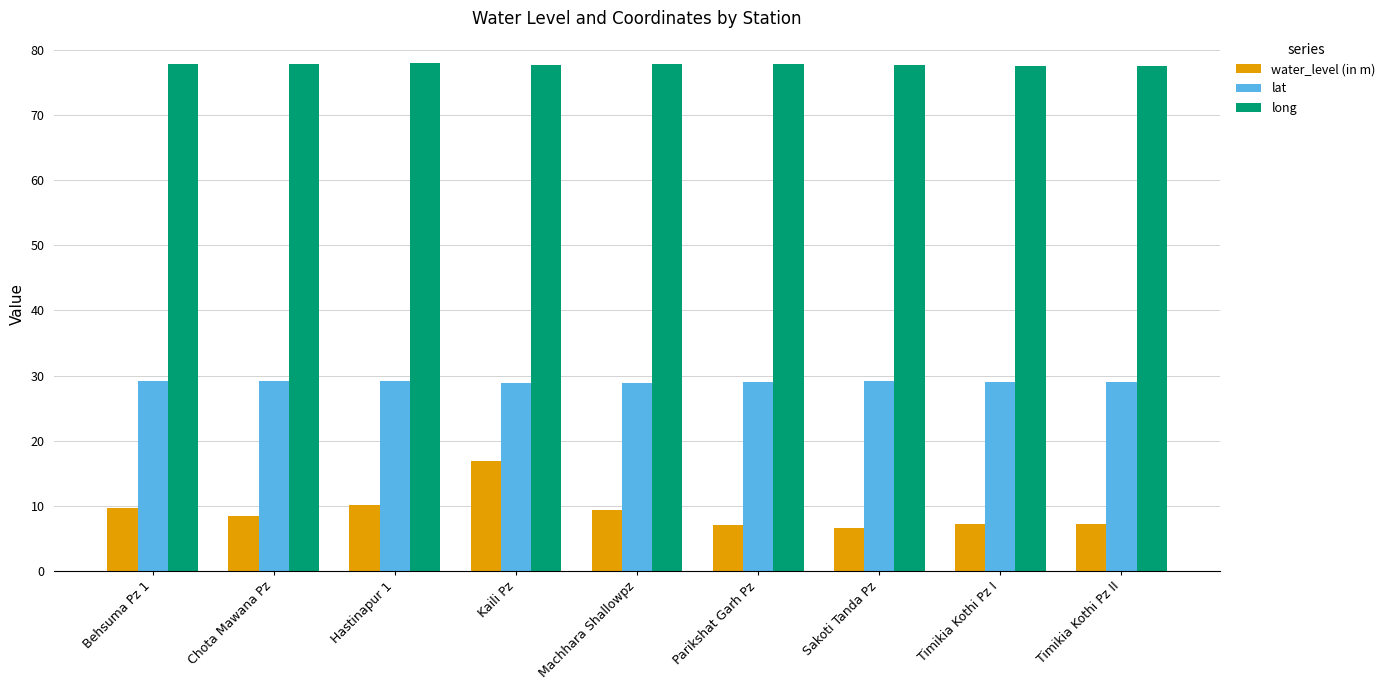

At which category is the sum across all series the highest?

Kaili Pz